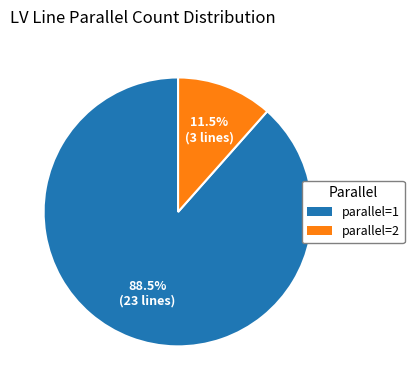

How many slices are in this pie chart?

2